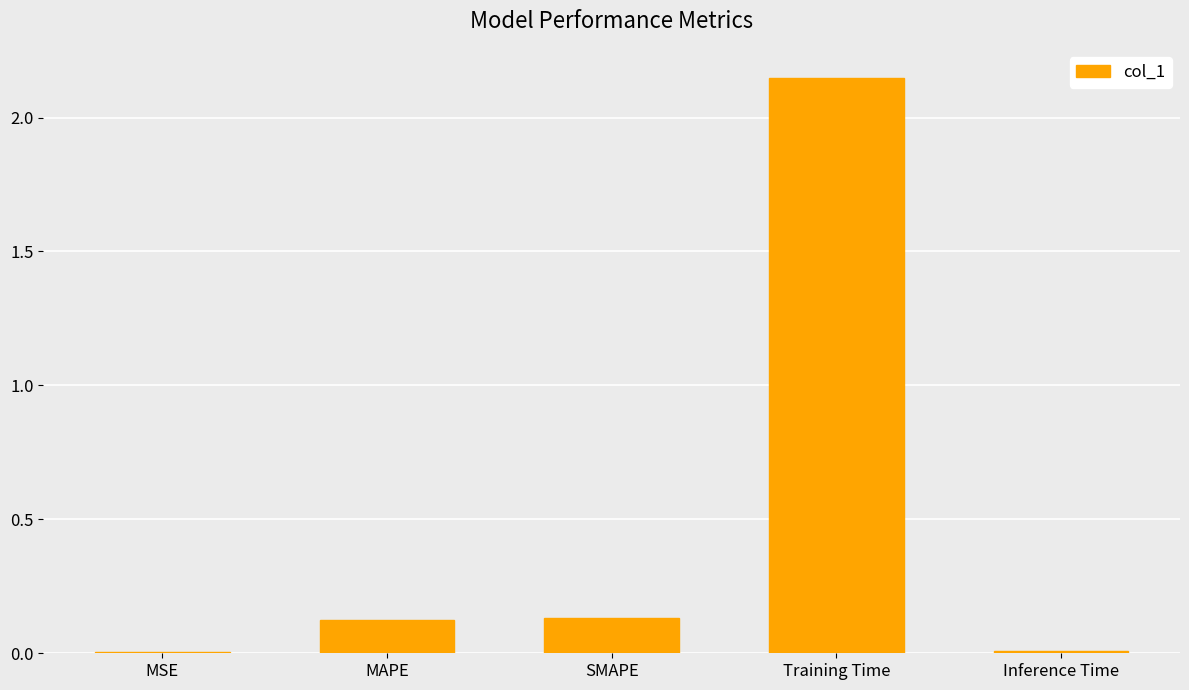

What is the sum of all values?

2.4